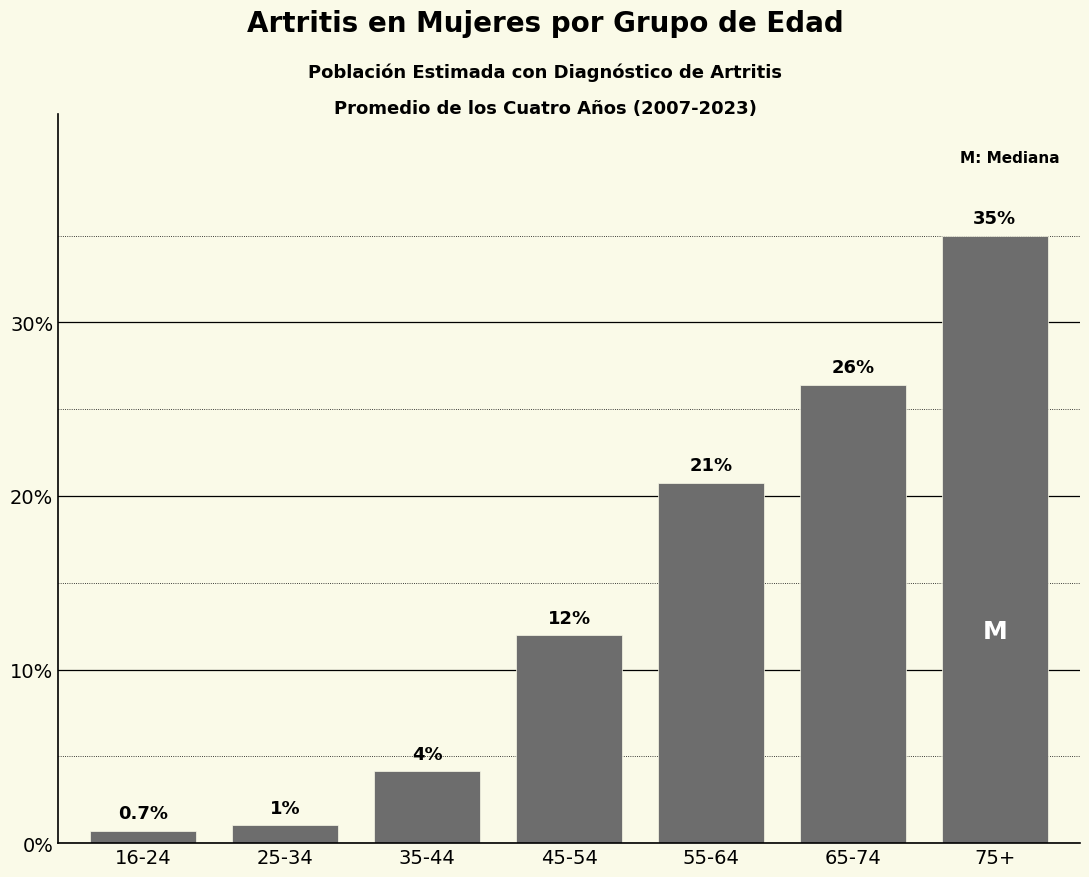

Between 35-44 and 25-34, which is larger?

35-44